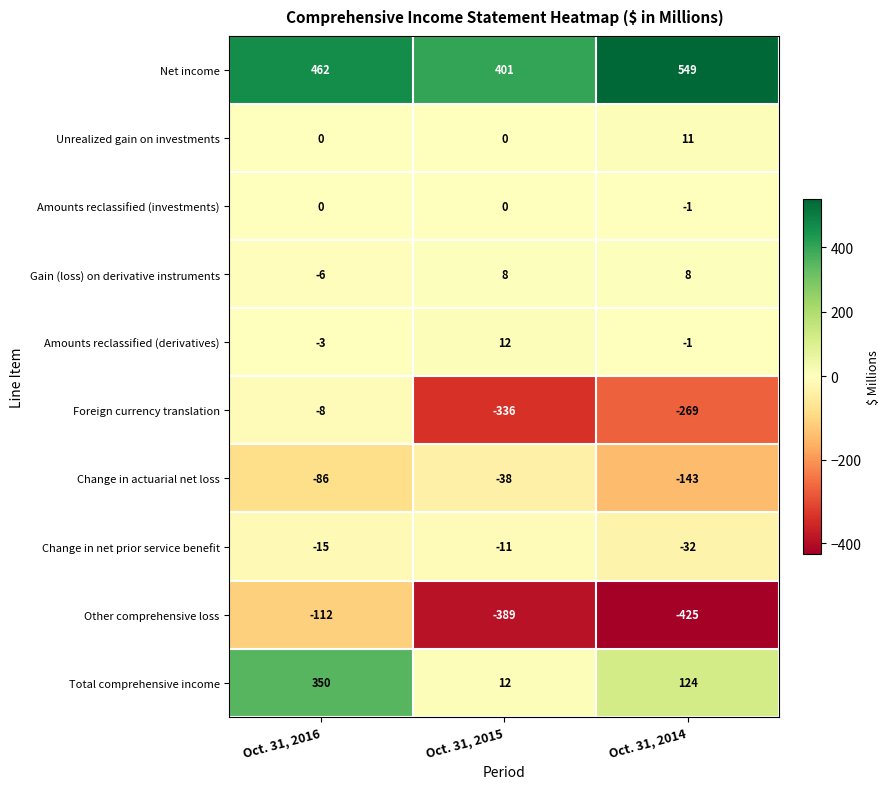

Count the Foreign currency translation values in the range -336 to -8.

3